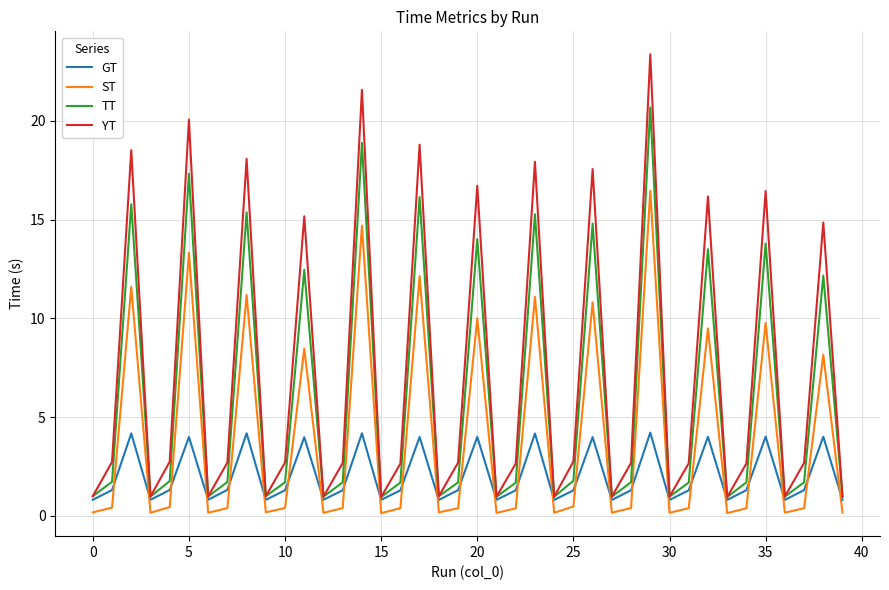

True or false: ST and YT cross at least once.

False